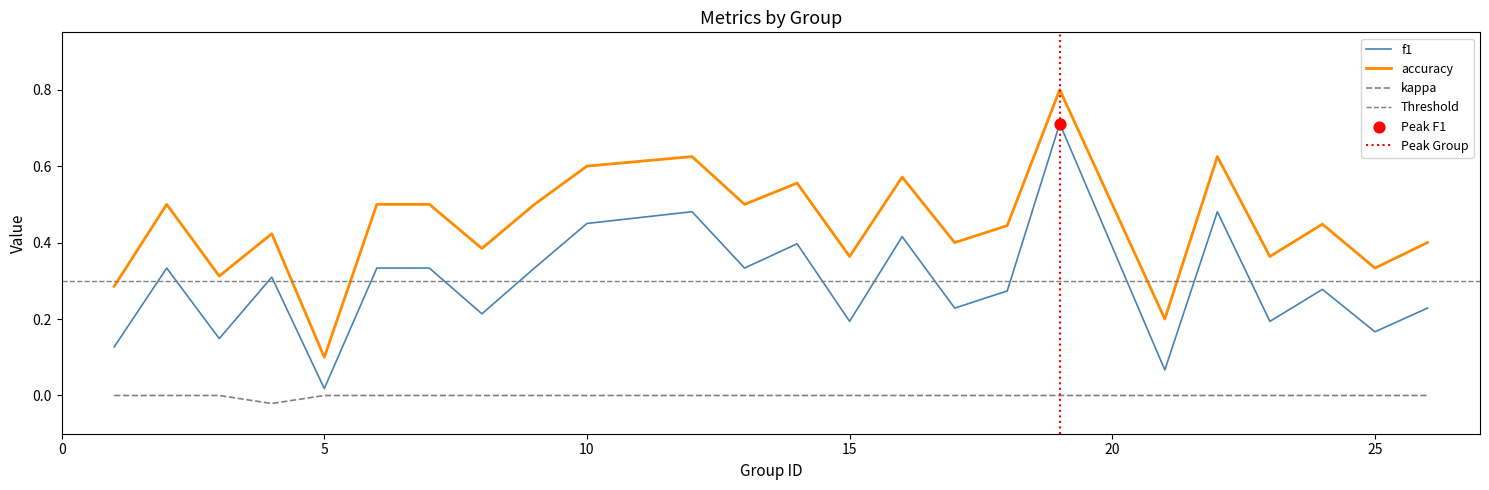

At how many categories does at least one series exceed 0?

24